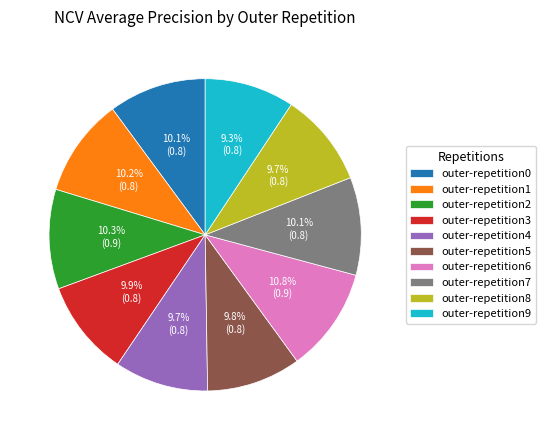

Combined, what portion of the pie is outer-repetition2 and outer-repetition0?

20.4%